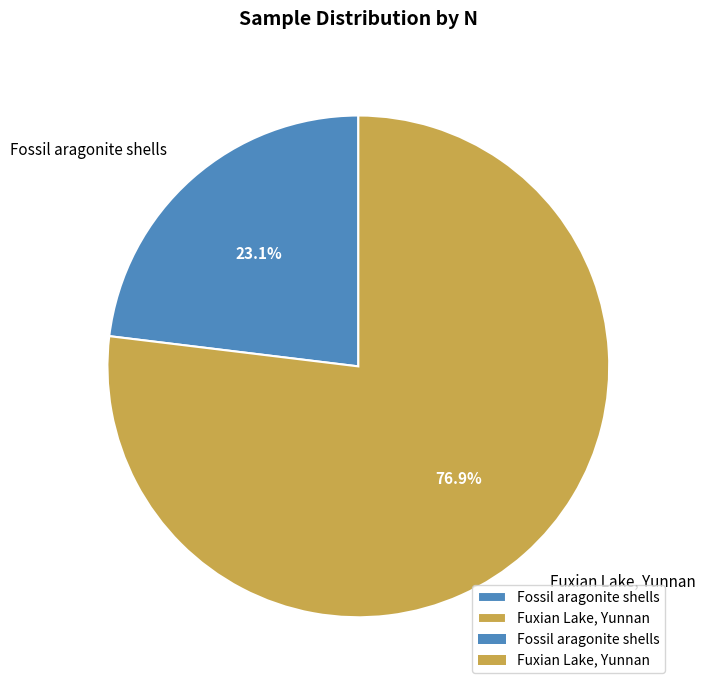

Rank the categories by value from highest to lowest.

Fuxian Lake, Yunnan, Fossil aragonite shells